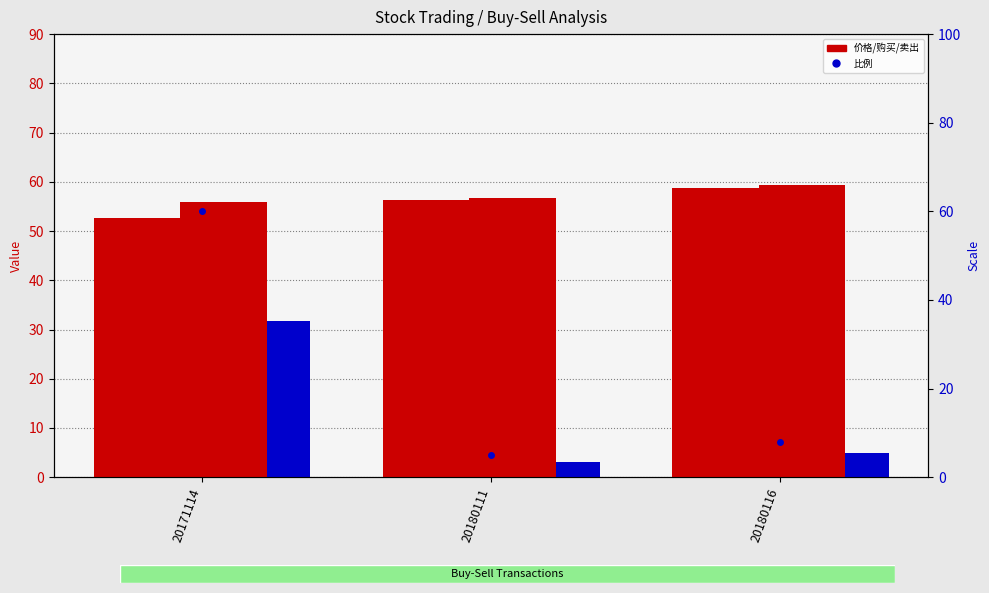

Reading left to right, extract all data points from this chart.

价格: 20171114=52.7	20180111=56.3	20180116=58.8
购买总价格: 20171114=52.7	20180111=56.4	20180116=58.8
卖出价格: 20171114=56.0	20180111=56.8	20180116=59.4
卖出总价格: 20171114=55.9	20180111=56.7	20180116=59.3
收益: 20171114=31.8	20180111=3.0	20180116=5.0